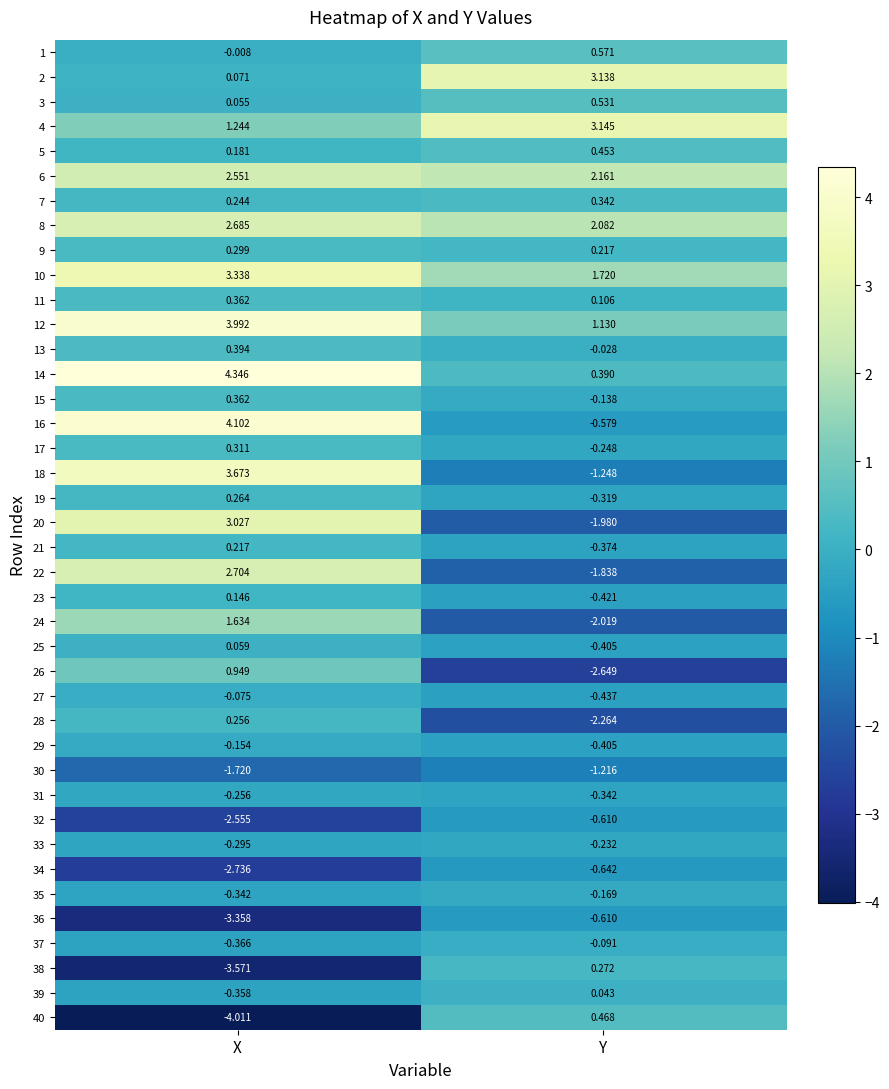

Count the number of categories in the chart.

2